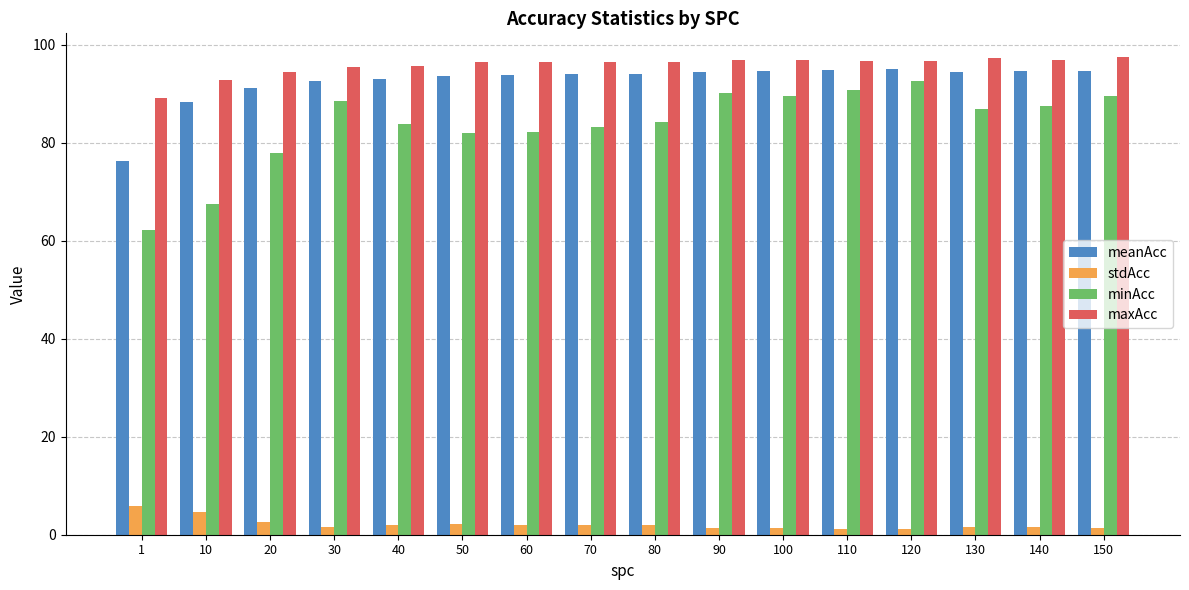

What is the lowest value of the minAcc series?

62.2